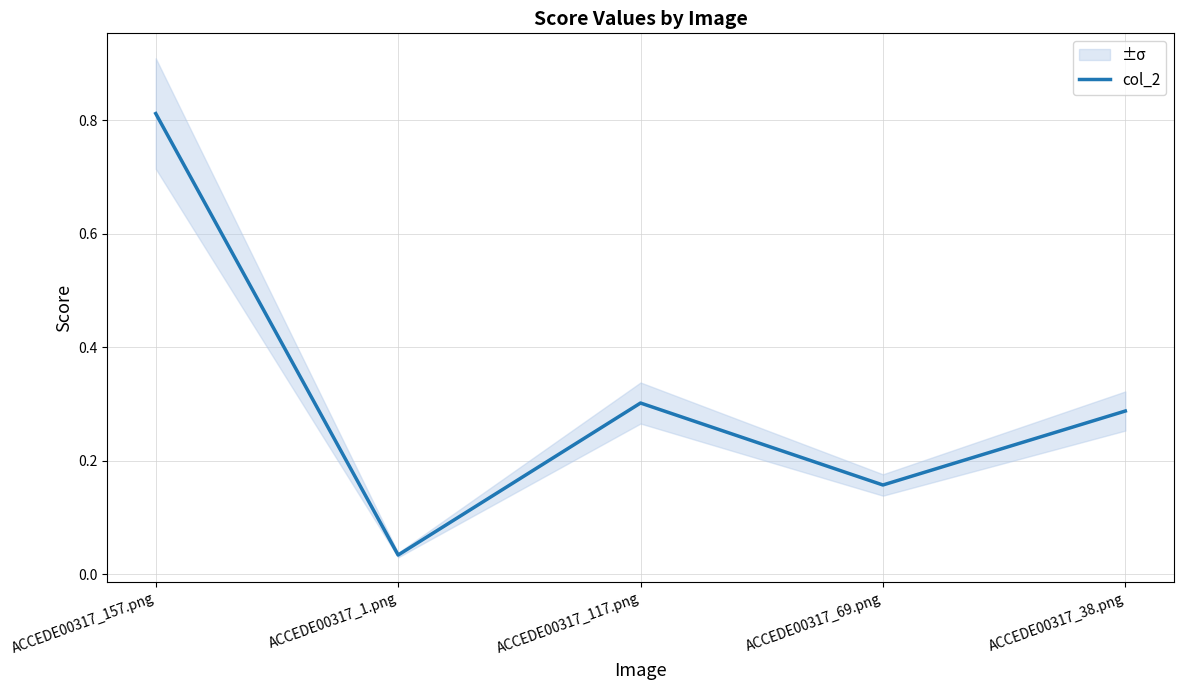

Is it true that the value at ACCEDE00317_157.png is 1.4?

False